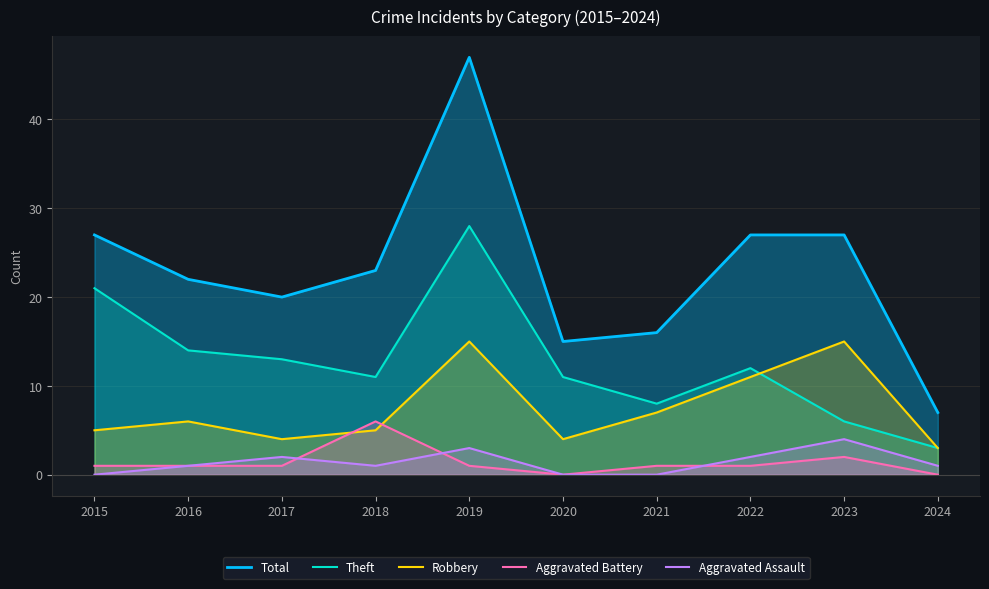

Reading left to right, extract all data points from this chart.

Total: 27	22	20	23	47	15	16	27	27	7
Theft: 21	14	13	11	28	11	8	12	6	3
Robbery: 5	6	4	5	15	4	7	11	15	3
Aggravated Battery: 1	1	1	6	1	0	1	1	2	0
Aggravated Assault: 0	1	2	1	3	0	0	2	4	1